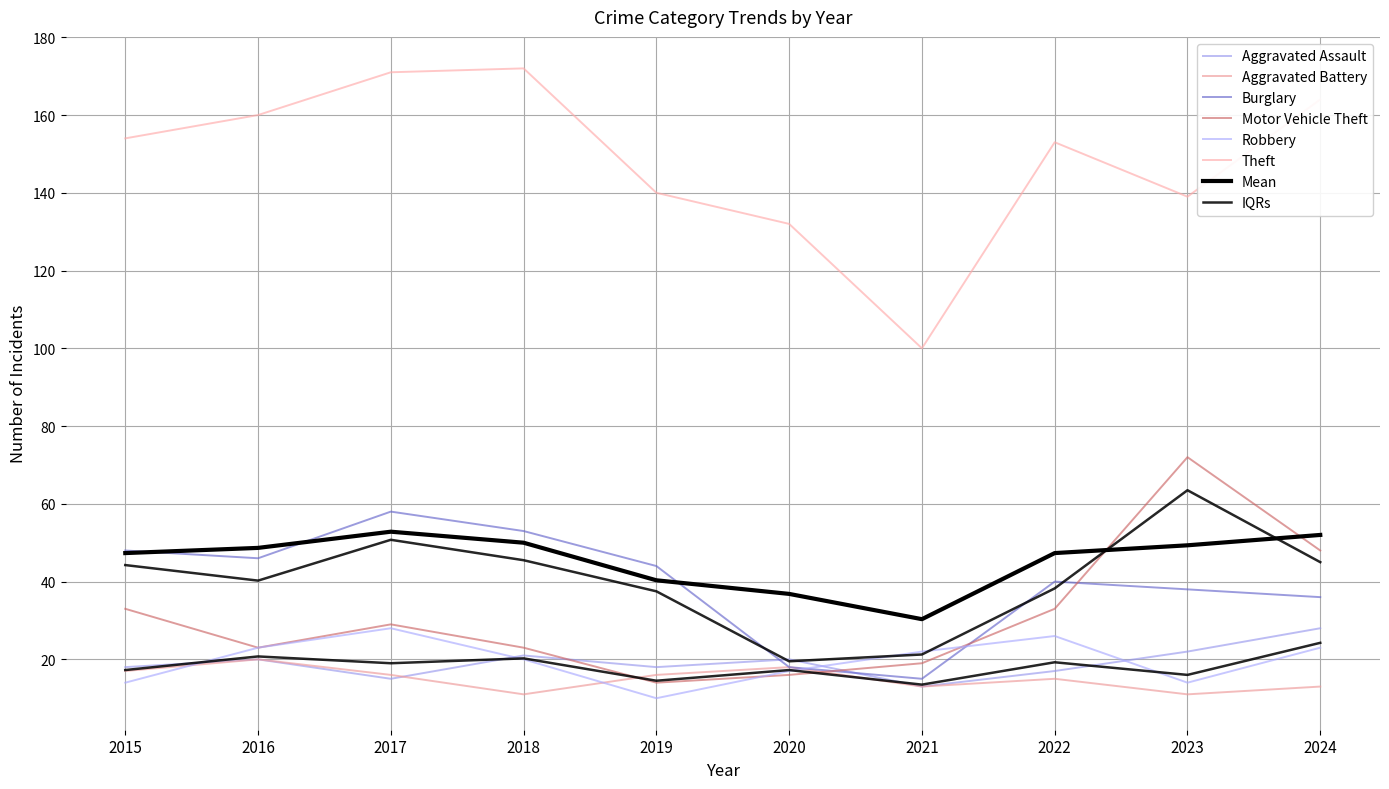

At which label does Aggravated Assault reach its peak?

2024